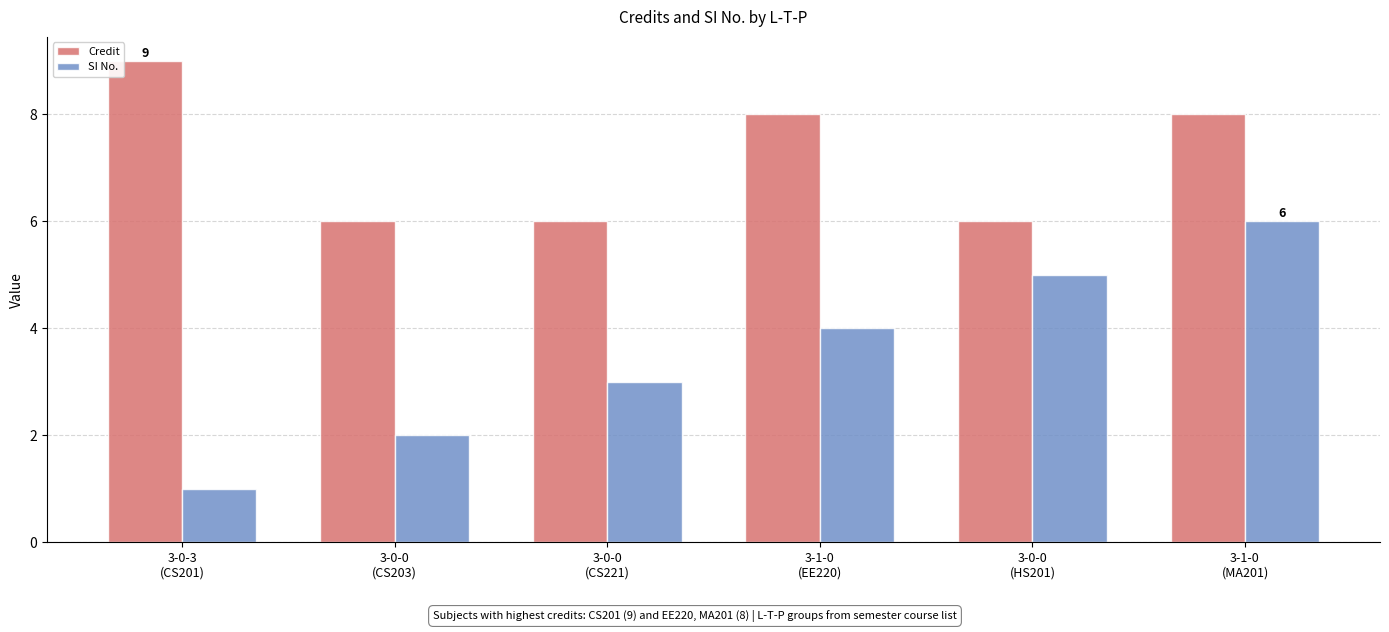

What is the value of the SI No. bar at the 4th from the left?

4